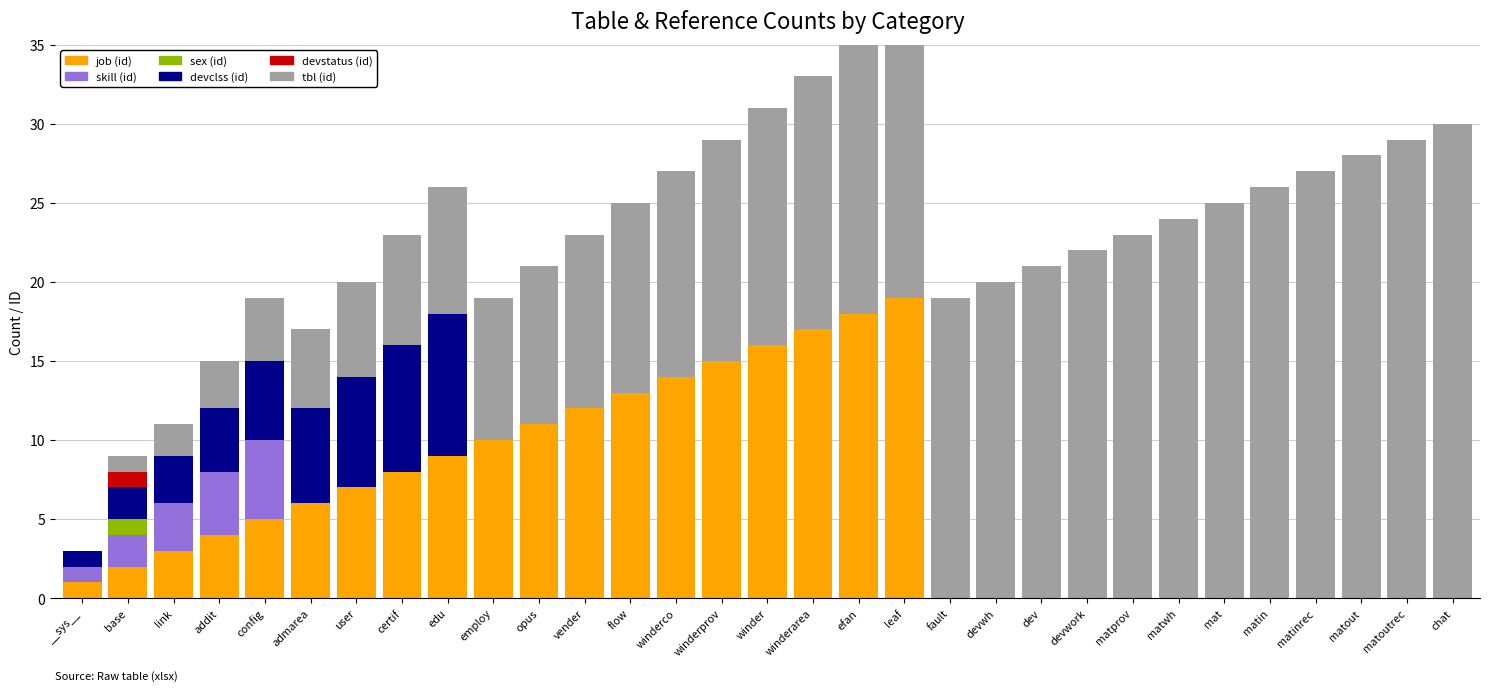

How many groups of bars are there?

31